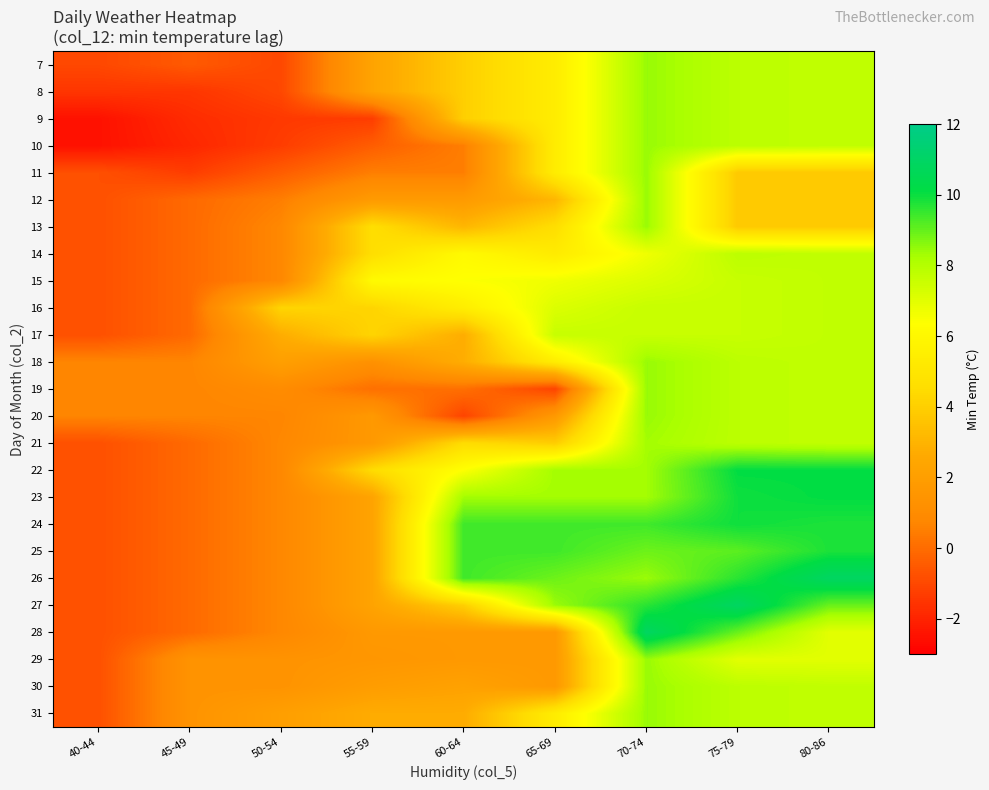

Reading left to right, extract all data points from this chart.

7: 40-44=-1.0	45-49=-0.5	50-54=-1.0	55-59=2.3	60-64=4.0	65-69=5.4	70-74=8.4	75-79=7.8	80-86=7.7
8: 40-44=-1.5	45-49=-1.5	50-54=-1.0	55-59=2.3	60-64=4.0	65-69=5.4	70-74=8.4	75-79=7.8	80-86=7.7
9: 40-44=-2.5	45-49=-1.8	50-54=-1.4	55-59=-1.3	60-64=4.0	65-69=5.4	70-74=8.4	75-79=7.8	80-86=7.7
10: 40-44=-2.5	45-49=-1.9	50-54=-1.3	55-59=-0.4	60-64=0.5	65-69=5.4	70-74=8.4	75-79=7.8	80-86=7.7
11: 40-44=-0.8	45-49=-1.3	50-54=-0.4	55-59=0.5	60-64=0.5	65-69=5.4	70-74=8.4	75-79=3.8	80-86=3.8
12: 40-44=-0.8	45-49=-0.1	50-54=0.5	55-59=1.8	60-64=1.8	65-69=3.1	70-74=8.4	75-79=3.8	80-86=3.8
13: 40-44=-0.8	45-49=-0.1	50-54=0.8	55-59=4.6	60-64=3.1	65-69=4.6	70-74=8.4	75-79=3.8	80-86=3.8
14: 40-44=-0.8	45-49=-0.1	50-54=0.8	55-59=4.6	60-64=6.1	65-69=5.3	70-74=6.7	75-79=7.8	80-86=7.7
15: 40-44=-0.8	45-49=-0.1	50-54=0.8	55-59=6.1	60-64=6.4	65-69=6.7	70-74=7.2	75-79=7.6	80-86=7.7
16: 40-44=-0.8	45-49=-0.1	50-54=4.2	55-59=4.2	60-64=5.5	65-69=7.2	70-74=7.6	75-79=7.6	80-86=7.7
17: 40-44=-0.8	45-49=-0.1	50-54=2.8	55-59=4.2	60-64=2.8	65-69=7.6	70-74=7.6	75-79=7.6	80-86=7.7
18: 40-44=0.7	45-49=0.7	50-54=2.1	55-59=1.3	60-64=2.8	65-69=5.4	70-74=8.4	75-79=7.8	80-86=7.7
19: 40-44=0.7	45-49=0.7	50-54=1.0	55-59=0.1	60-64=0.1	65-69=-1.1	70-74=8.4	75-79=7.8	80-86=7.7
20: 40-44=0.7	45-49=0.7	50-54=0.7	55-59=1.7	60-64=-1.1	65-69=1.7	70-74=8.4	75-79=7.8	80-86=7.7
21: 40-44=-0.8	45-49=-0.1	50-54=0.8	55-59=1.7	60-64=4.5	65-69=3.9	70-74=8.3	75-79=7.8	80-86=7.7
22: 40-44=-0.8	45-49=-0.1	50-54=0.8	55-59=4.5	60-64=6.4	65-69=8.3	70-74=8.3	75-79=10.1	80-86=10.1
23: 40-44=-0.8	45-49=-0.1	50-54=0.8	55-59=2.3	60-64=8.3	65-69=8.3	70-74=8.3	75-79=9.9	80-86=10.1
24: 40-44=-0.8	45-49=-0.1	50-54=0.8	55-59=2.3	60-64=9.4	65-69=9.4	70-74=9.4	75-79=9.9	80-86=9.8
25: 40-44=-0.8	45-49=-0.1	50-54=0.8	55-59=2.3	60-64=9.4	65-69=9.4	70-74=8.9	75-79=9.1	80-86=9.8
26: 40-44=-0.8	45-49=-0.1	50-54=0.8	55-59=2.3	60-64=9.4	65-69=8.9	70-74=8.4	75-79=9.7	80-86=10.9
27: 40-44=-0.8	45-49=-0.1	50-54=0.8	55-59=2.3	60-64=4.0	65-69=8.4	70-74=9.7	75-79=10.9	80-86=8.9
28: 40-44=-0.8	45-49=-0.1	50-54=0.8	55-59=1.7	60-64=1.7	65-69=1.7	70-74=10.9	75-79=8.9	80-86=7.0
29: 40-44=-0.8	45-49=1.4	50-54=1.4	55-59=1.5	60-64=1.7	65-69=1.7	70-74=8.4	75-79=7.0	80-86=7.0
30: 40-44=-0.8	45-49=1.4	50-54=1.4	55-59=1.9	60-64=2.2	65-69=1.7	70-74=8.4	75-79=7.8	80-86=7.7
31: 40-44=-0.8	45-49=1.4	50-54=2.0	55-59=2.7	60-64=2.7	65-69=5.4	70-74=8.4	75-79=7.8	80-86=7.7